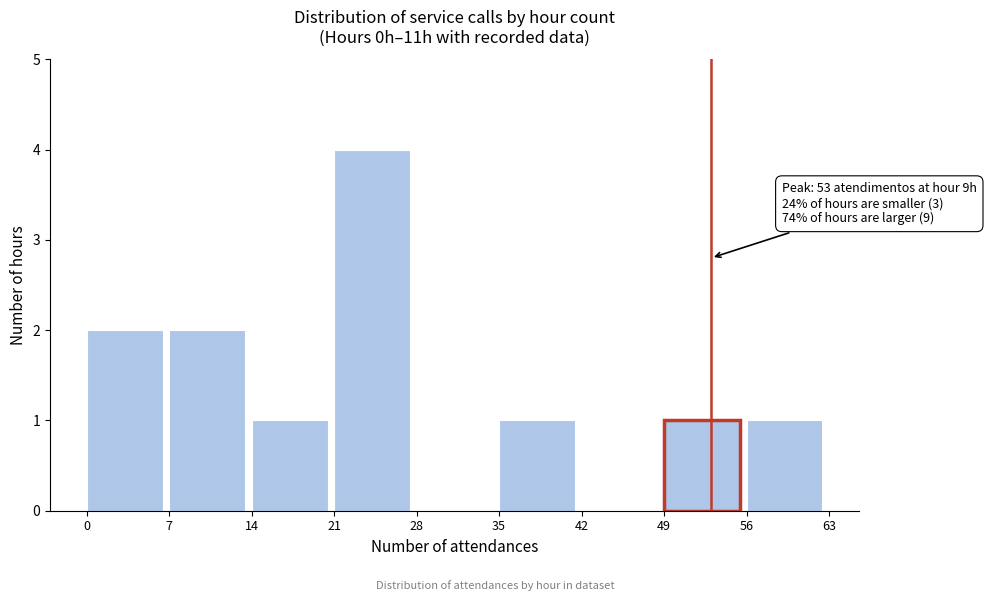

Which range on the x-axis has the tallest bar?

21 to 28